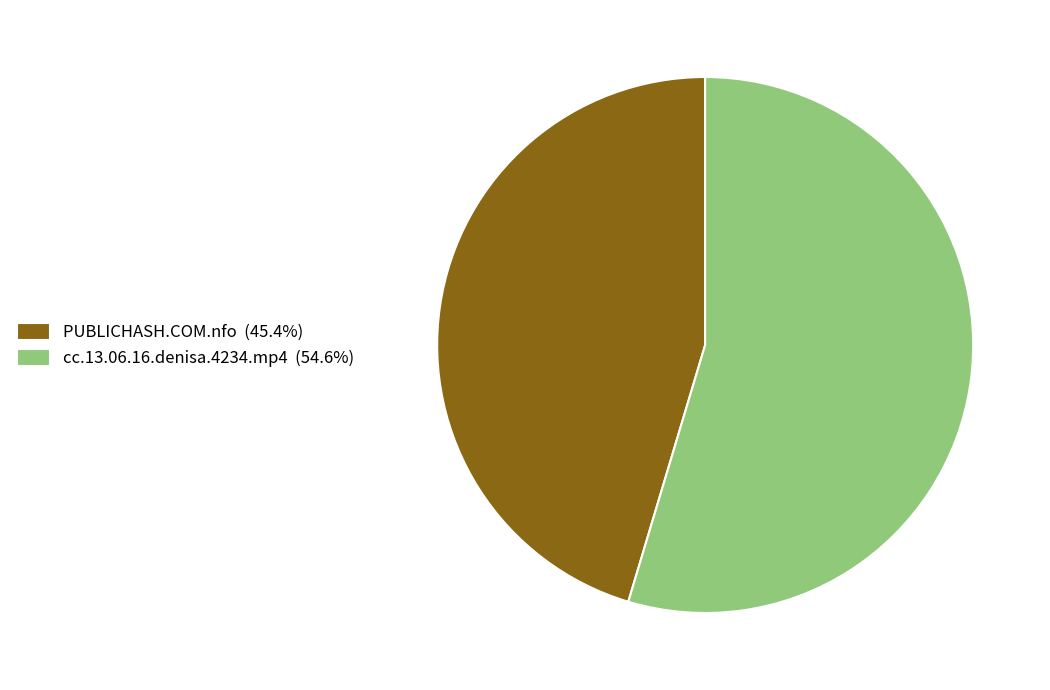

Which slice represents more than half of the pie?

cc.13.06.16.denisa.4234.mp4